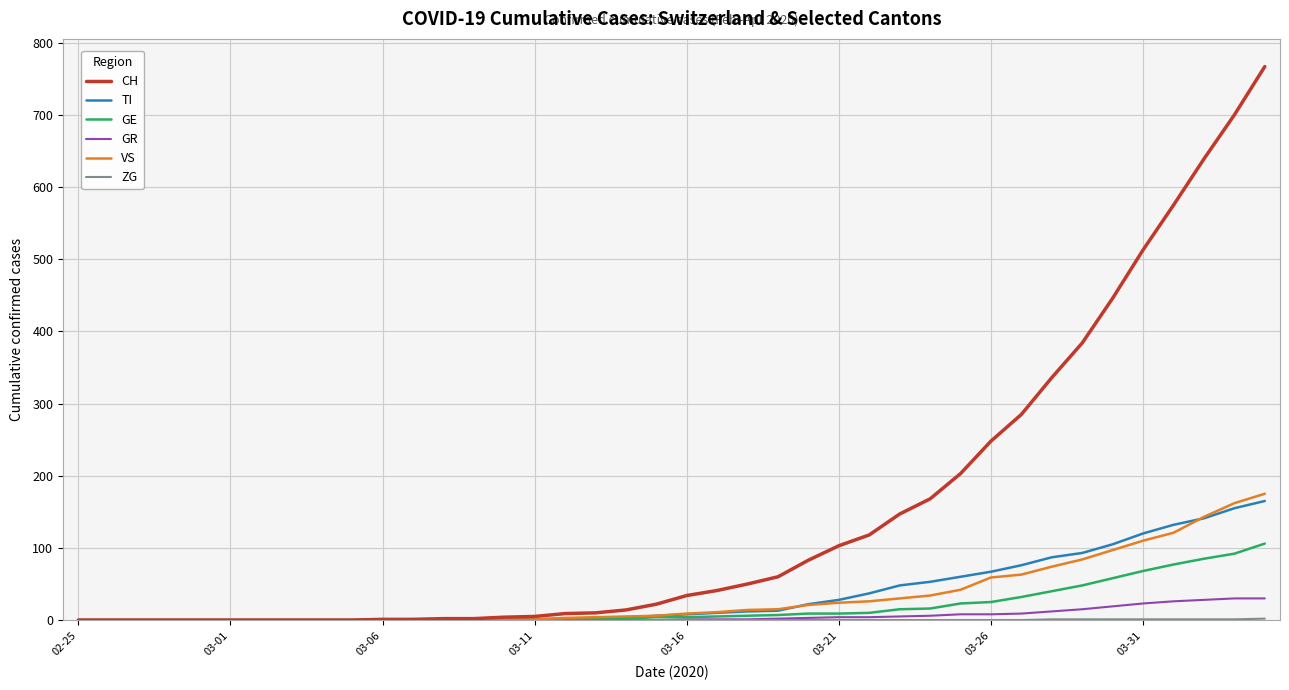

Which series has the widest spread of values?

CH